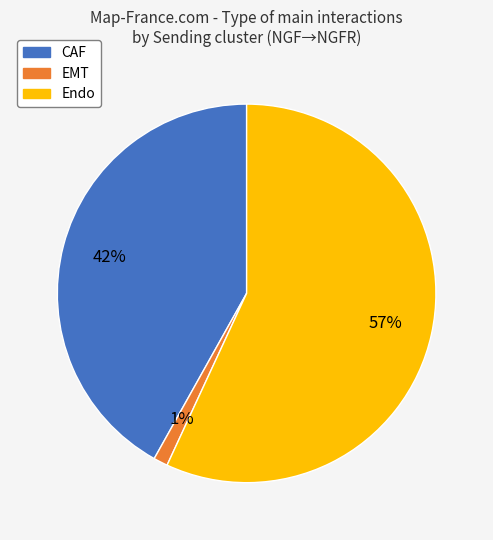

Do CAF and Endo together represent more than half of the pie?

Yes